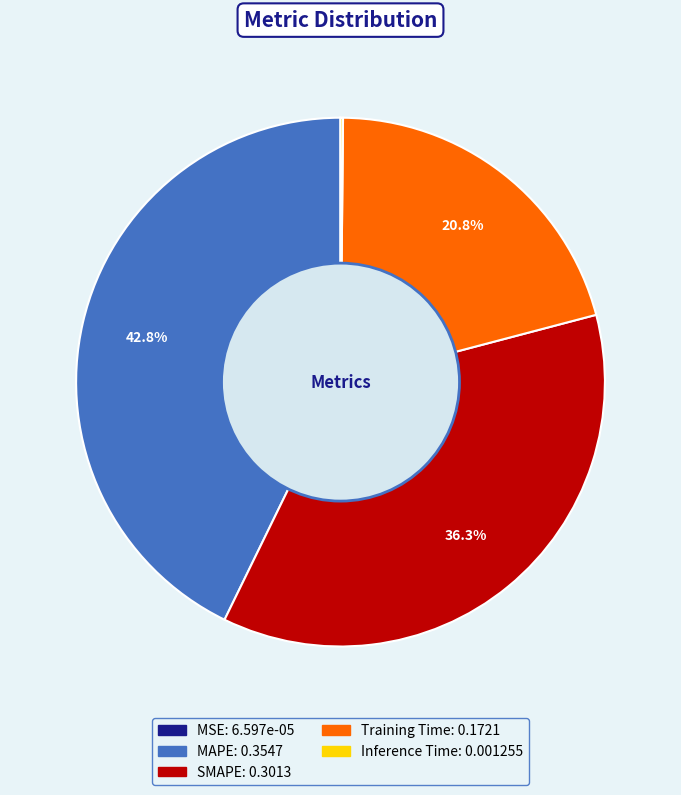

Which slice is the largest?

MAPE